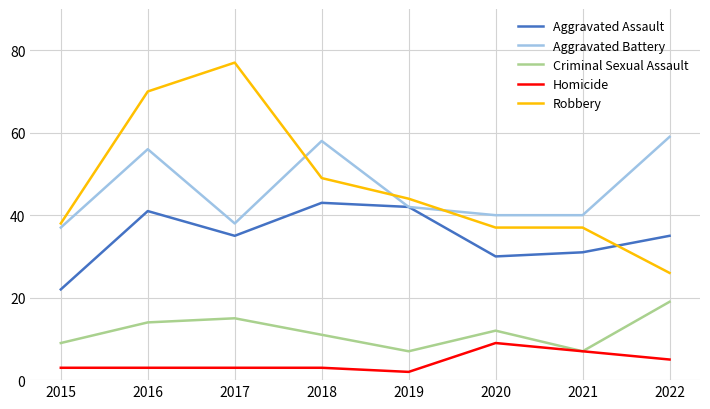

What is the minimum value for Criminal Sexual Assault?

7